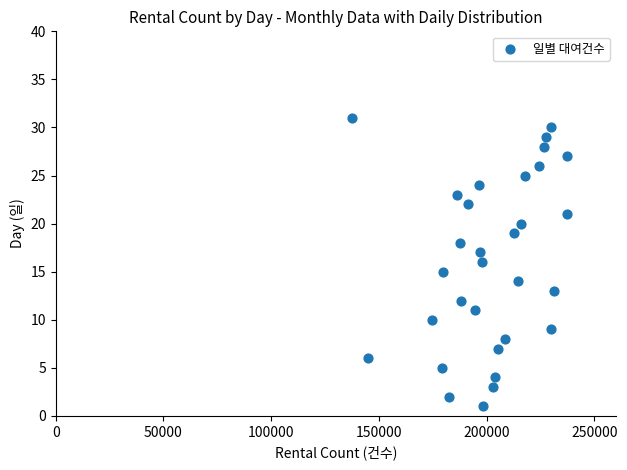

What is the range of X values (max minus min)?

100068